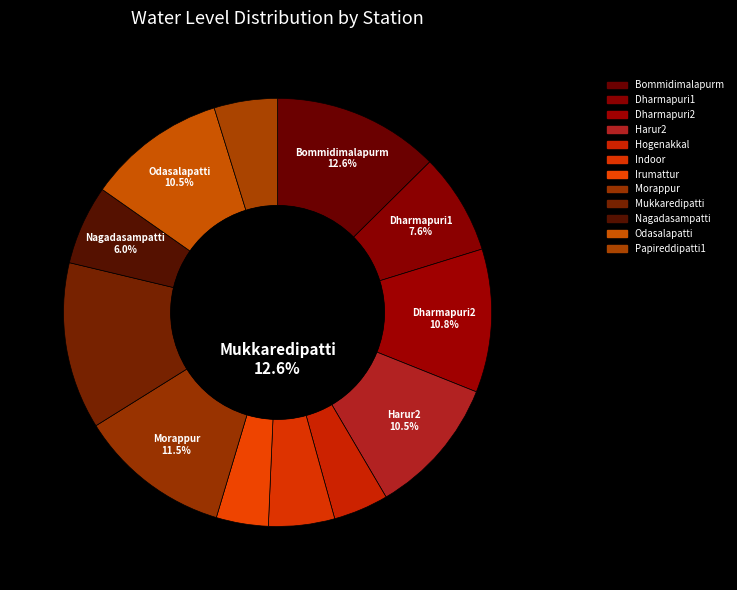

Does any single category account for the majority?

No